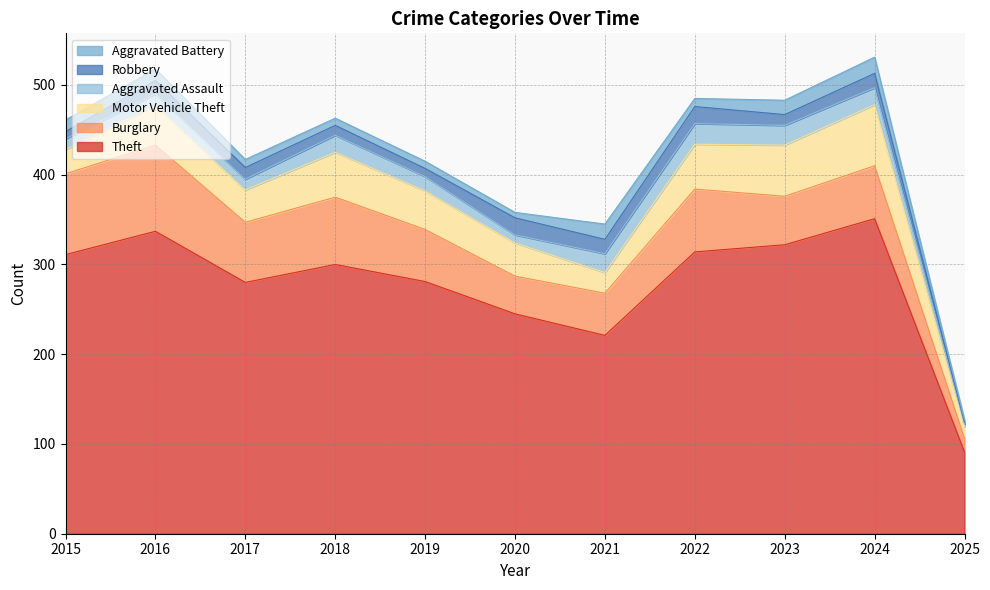

List the labels in order of Motor Vehicle Theft value, largest first.

2024, 2023, 2018, 2022, 2016, 2019, 2020, 2017, 2015, 2021, 2025